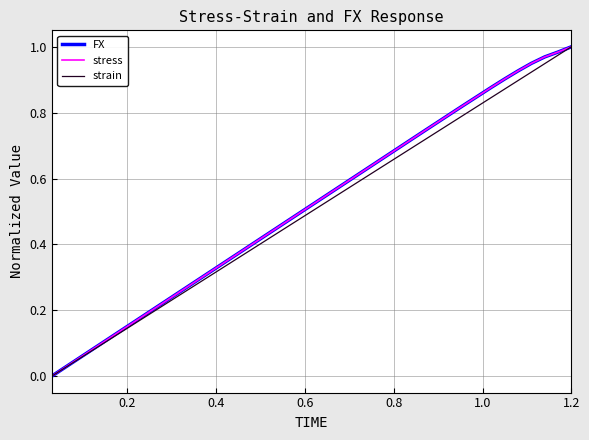

At how many categories does at least one series exceed 0?

39